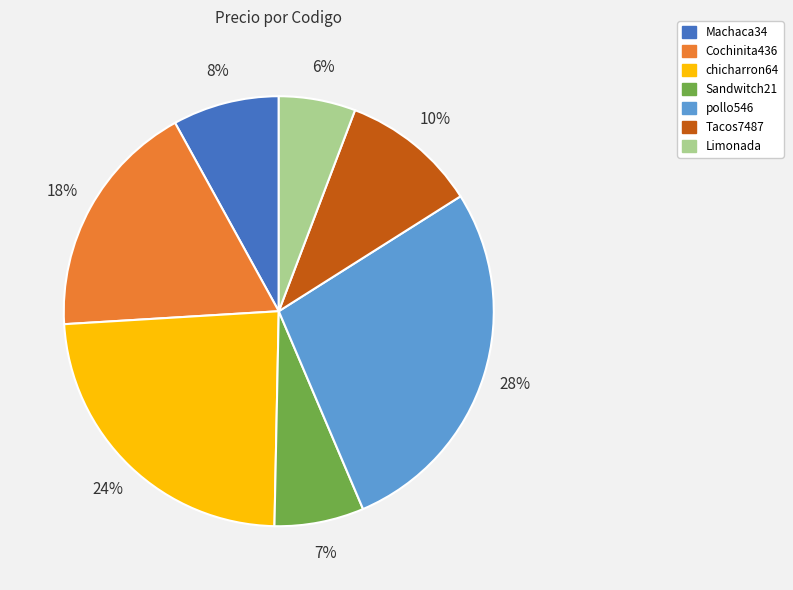

To the nearest percent, what is the average slice percentage?

14%